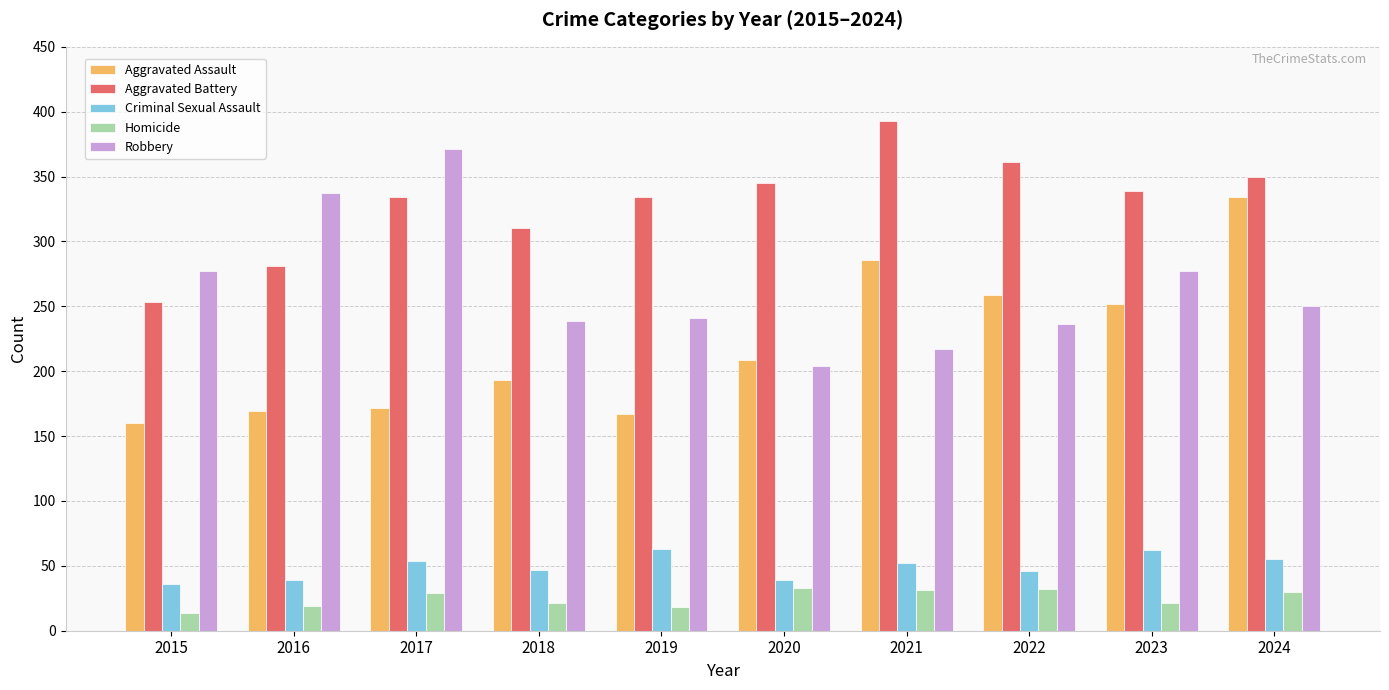

What is the difference between the highest and lowest values at 2017?

342